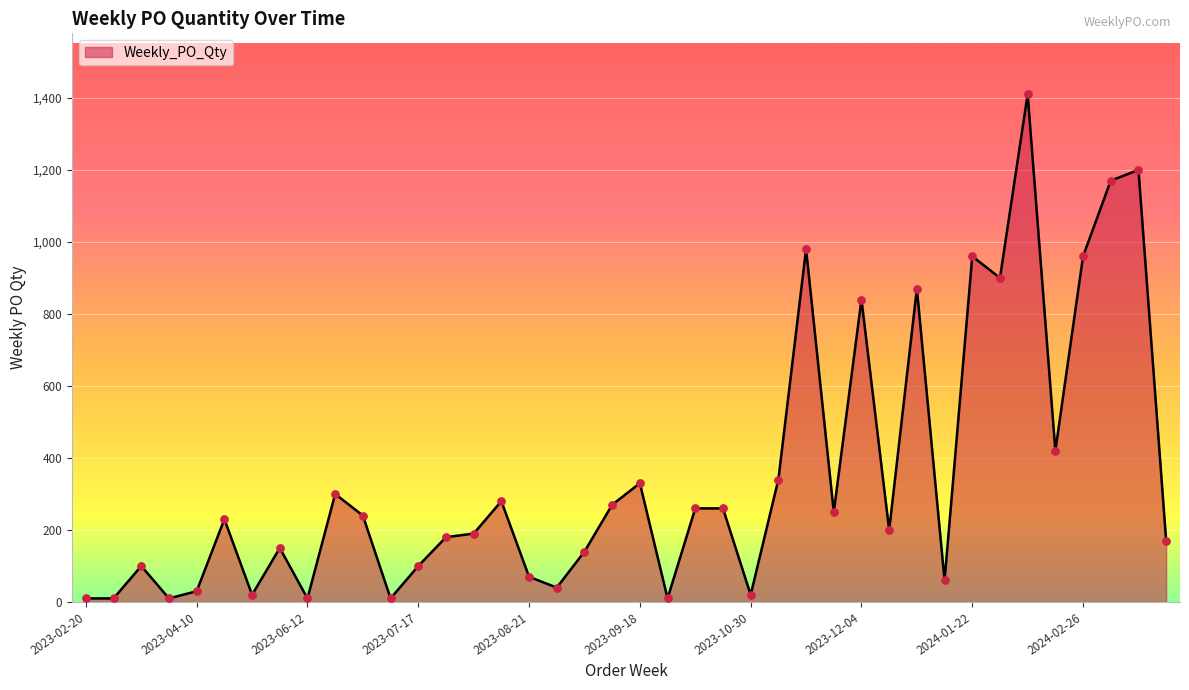

What is the maximum value shown in the chart?

1410